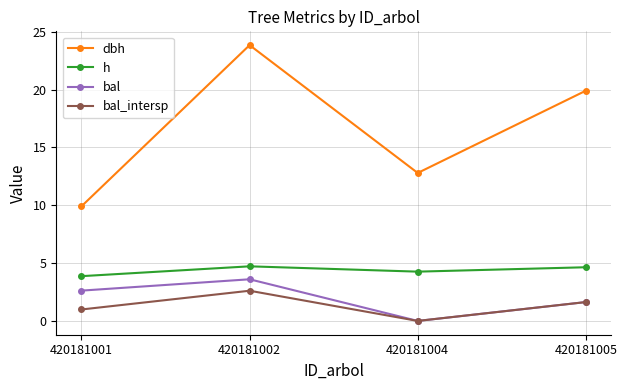

Is it true that bal equals -2.0 at 420181004?

False